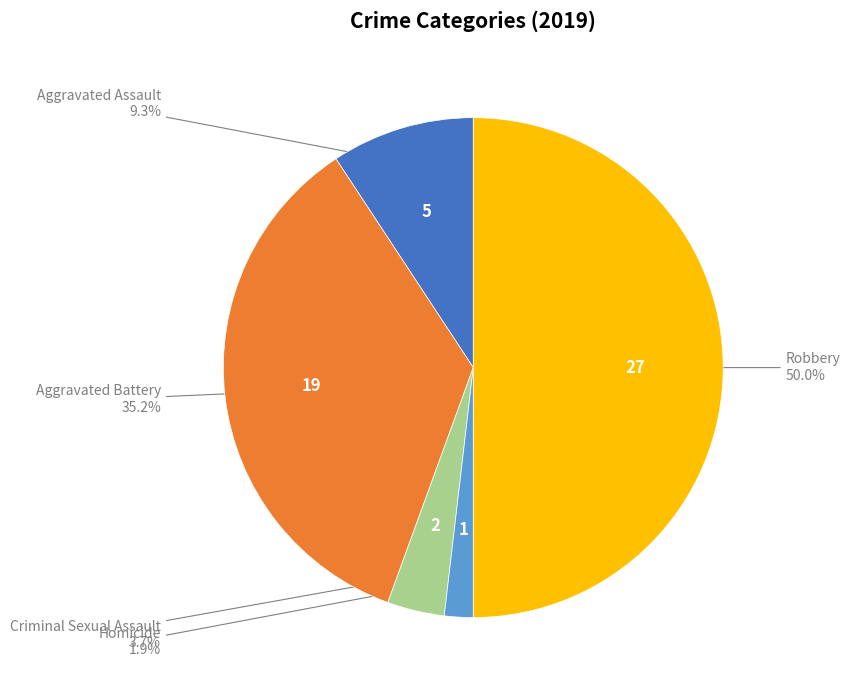

To the nearest percent, what is the difference between the largest and smallest slice percentages?

48%